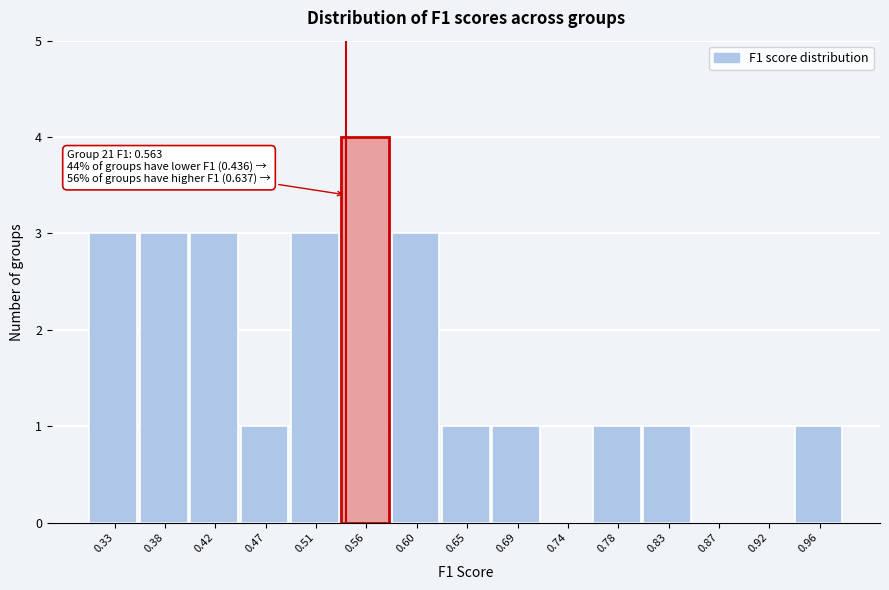

Reading left to right, transcribe all the data shown in this chart.

0.33=3	0.38=3	0.42=3	0.47=1	0.51=3	0.56=4	0.60=3	0.65=1	0.69=1	0.74=0	0.78=1	0.83=1	0.87=0	0.92=0	0.96=1